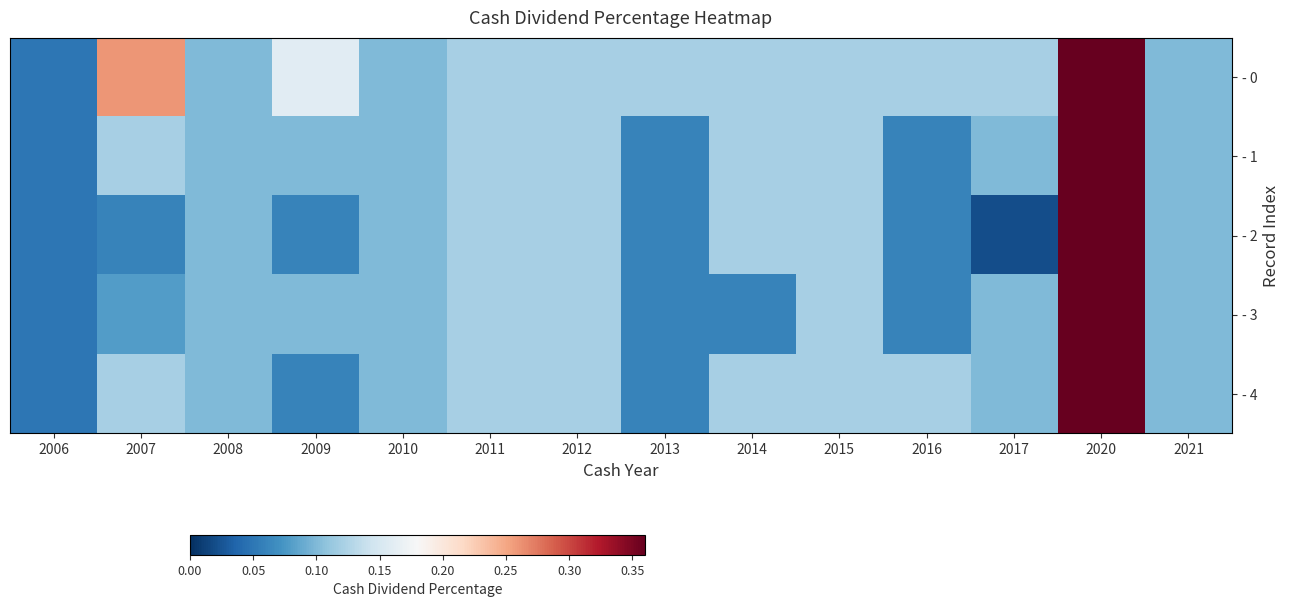

At 2011, list the series in order from largest to smallest.

- 0, - 1, - 2, - 3, - 4